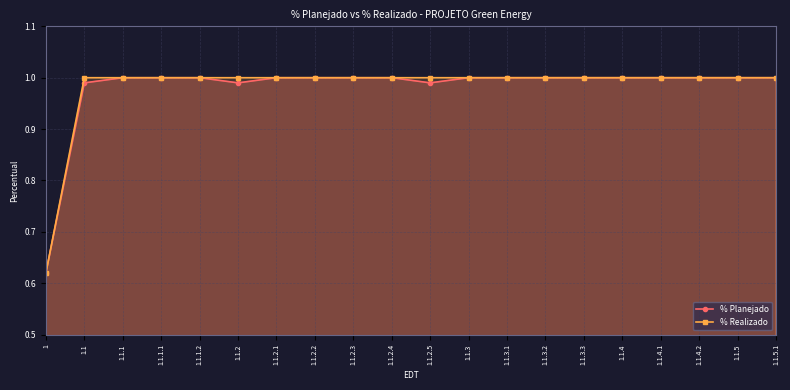

Which series has the largest range (max minus min)?

% Planejado